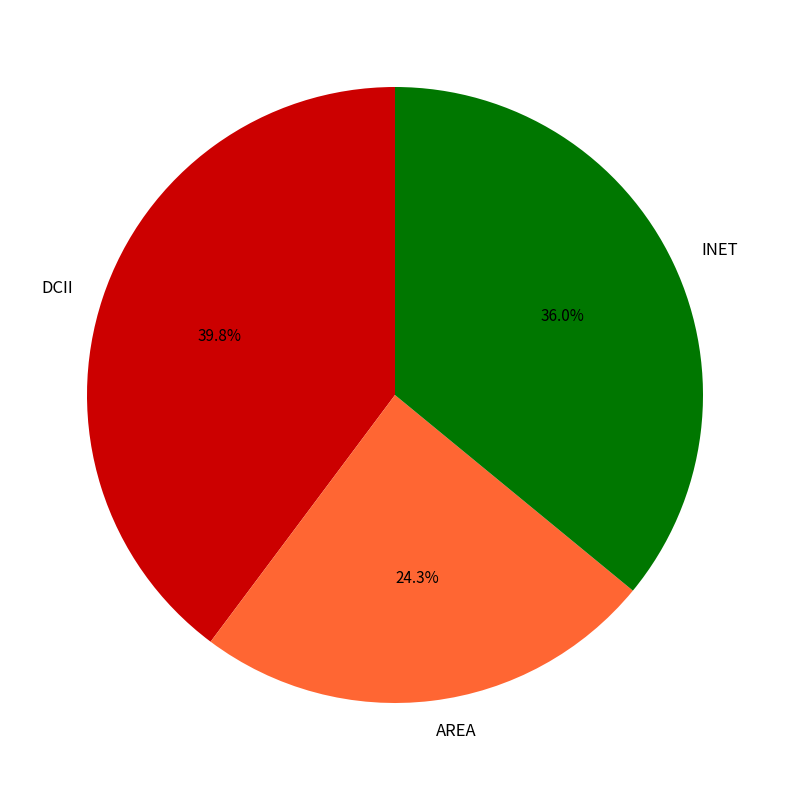

Is there any slice that represents more than half of the pie?

No